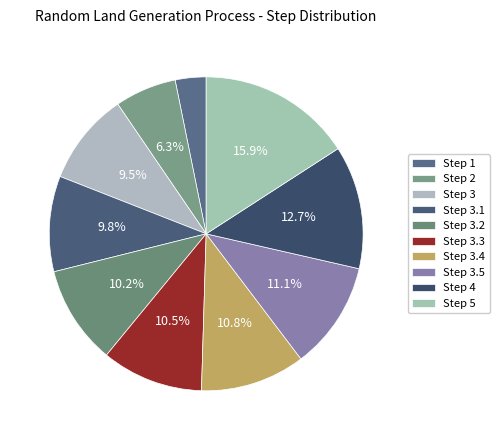

How many slices are in this pie chart?

10